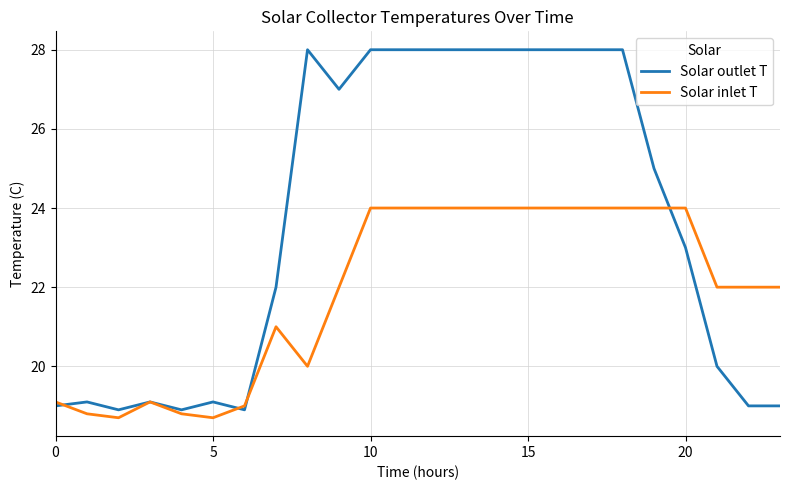

List the series in order of their peak value, highest first.

Solar outlet T, Solar inlet T